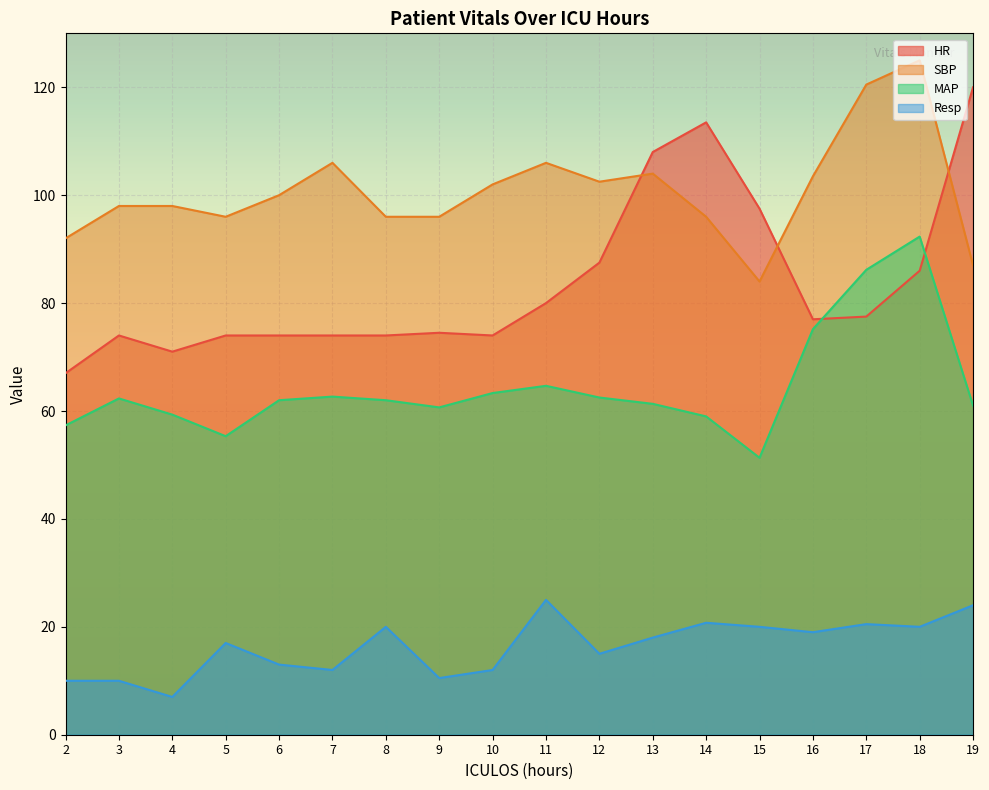

The value of SBP at 6 is 100.0. True or false?

True